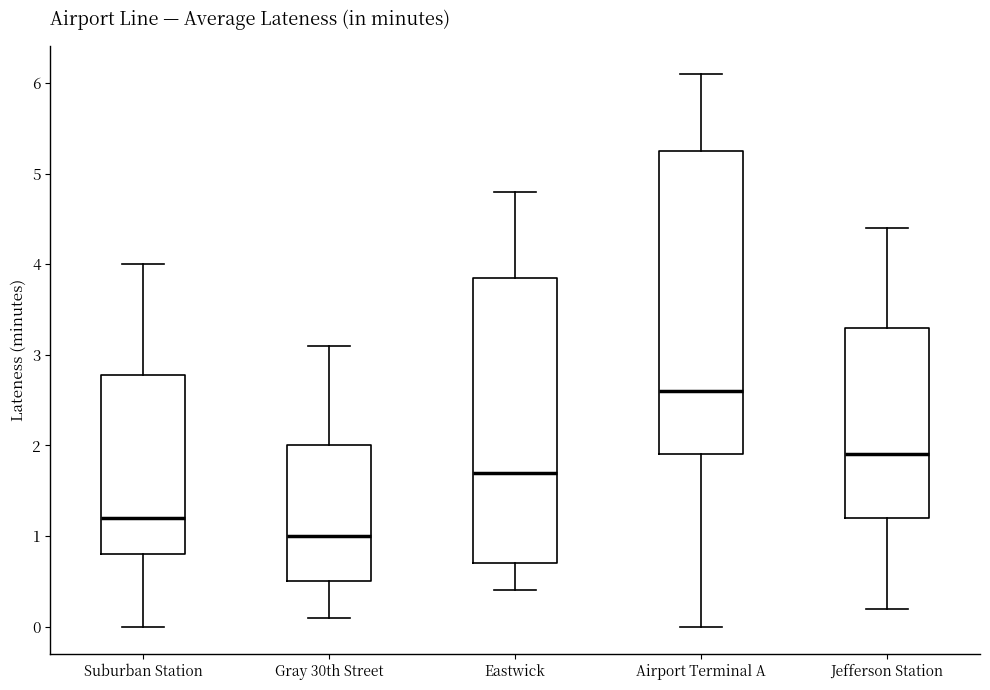

Reading left to right, transcribe this box plot: for each box, give where its median line is, the range the box spans, and where its two whiskers end, as read against the y-axis. The values are not printed on the chart, so give them approximately, as read against the axis.

Suburban Station: median 1.2, box 0.8 to 2.8, whiskers 0.0 to 4.0
Gray 30th Street: median 1.0, box 0.5 to 2.0, whiskers 0.1 to 3.1
Eastwick: median 1.7, box 0.7 to 3.9, whiskers 0.4 to 4.8
Airport Terminal A: median 2.6, box 1.9 to 5.3, whiskers 0.0 to 6.1
Jefferson Station: median 1.9, box 1.2 to 3.3, whiskers 0.2 to 4.4